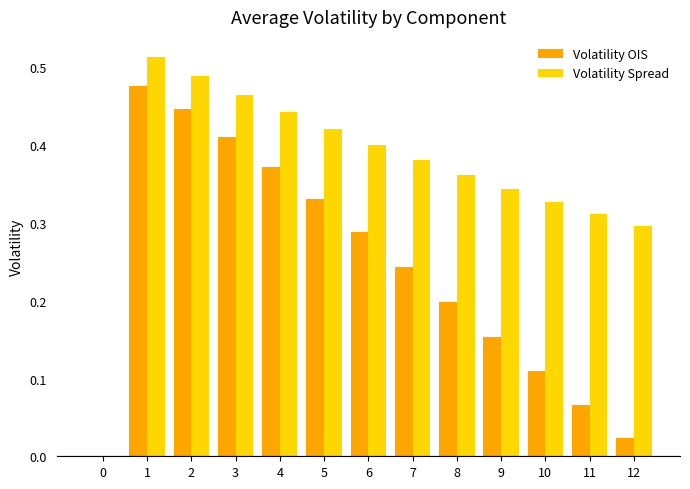

The value of Volatility OIS at 2 is 0.6. True or false?

False